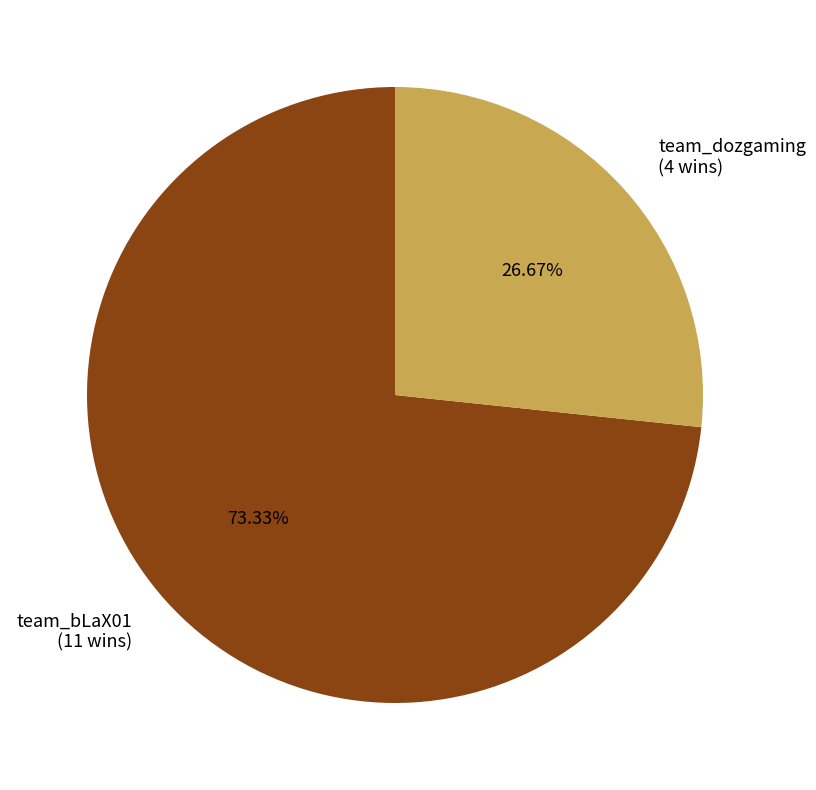

To the nearest percent, what percentage of the pie is team_dozgaming?

27%